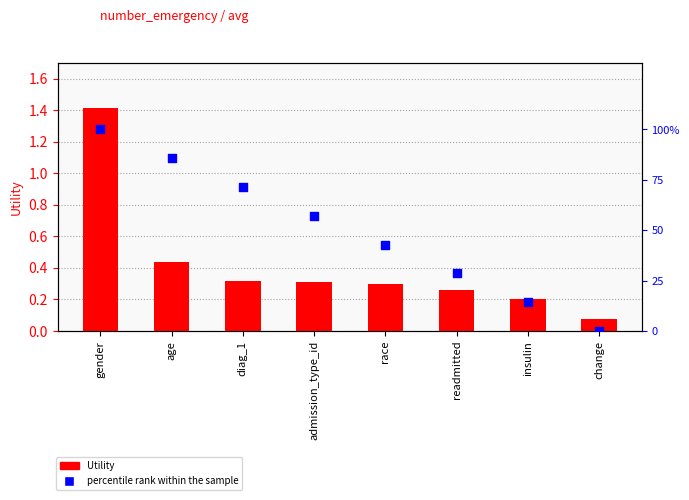

Which series has the widest spread of Y values?

percentile rank within the sample